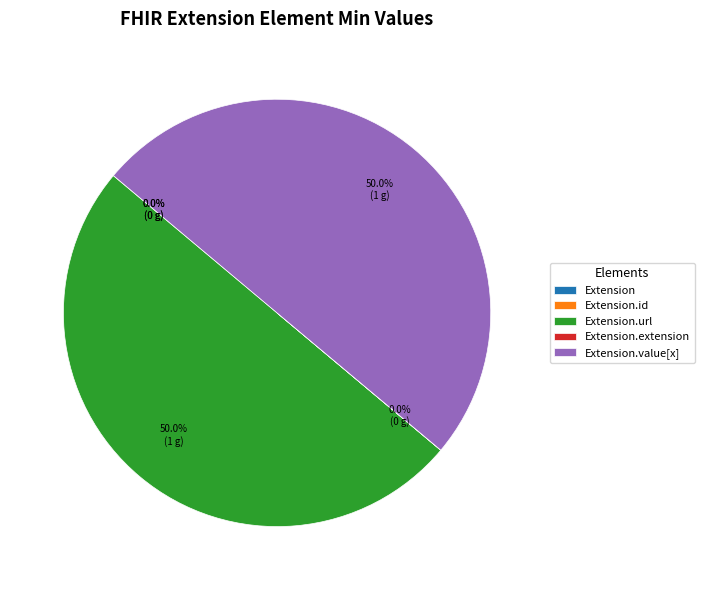

What percentage is the Extension.value[x] slice, to the nearest percent?

50%